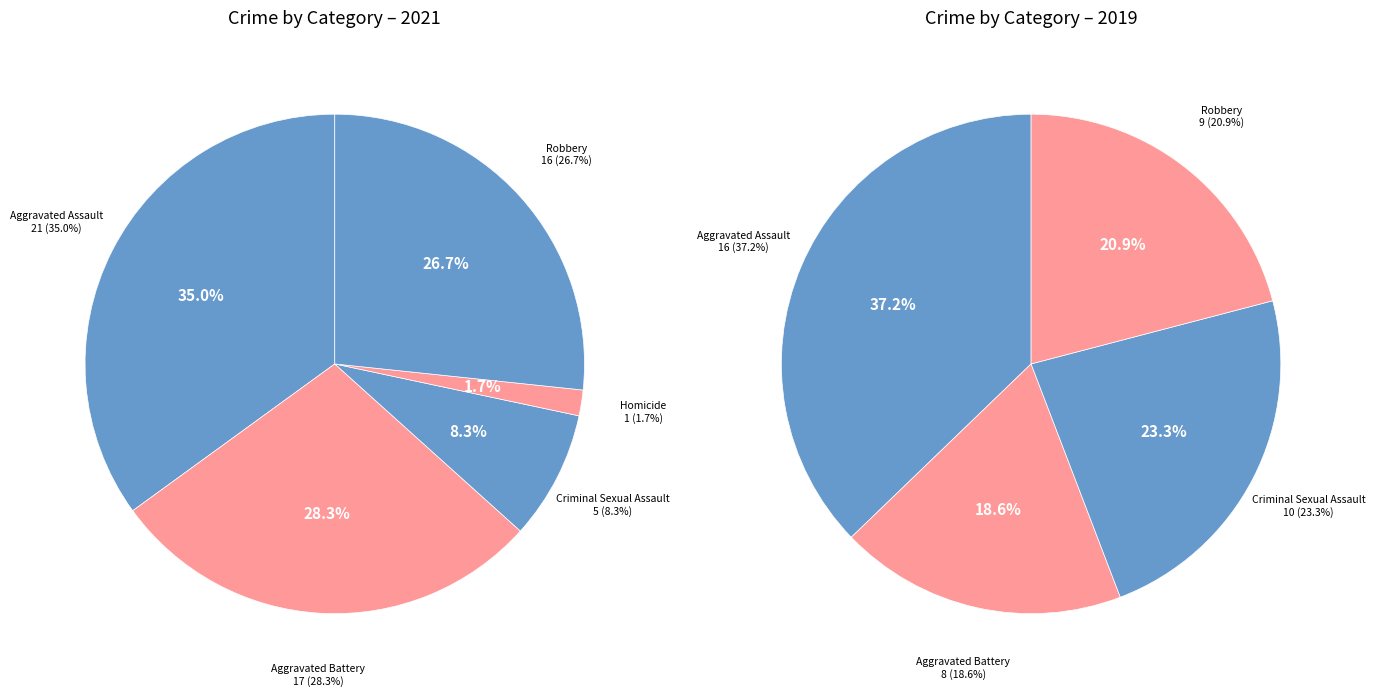

How many segments does this pie chart have?

5